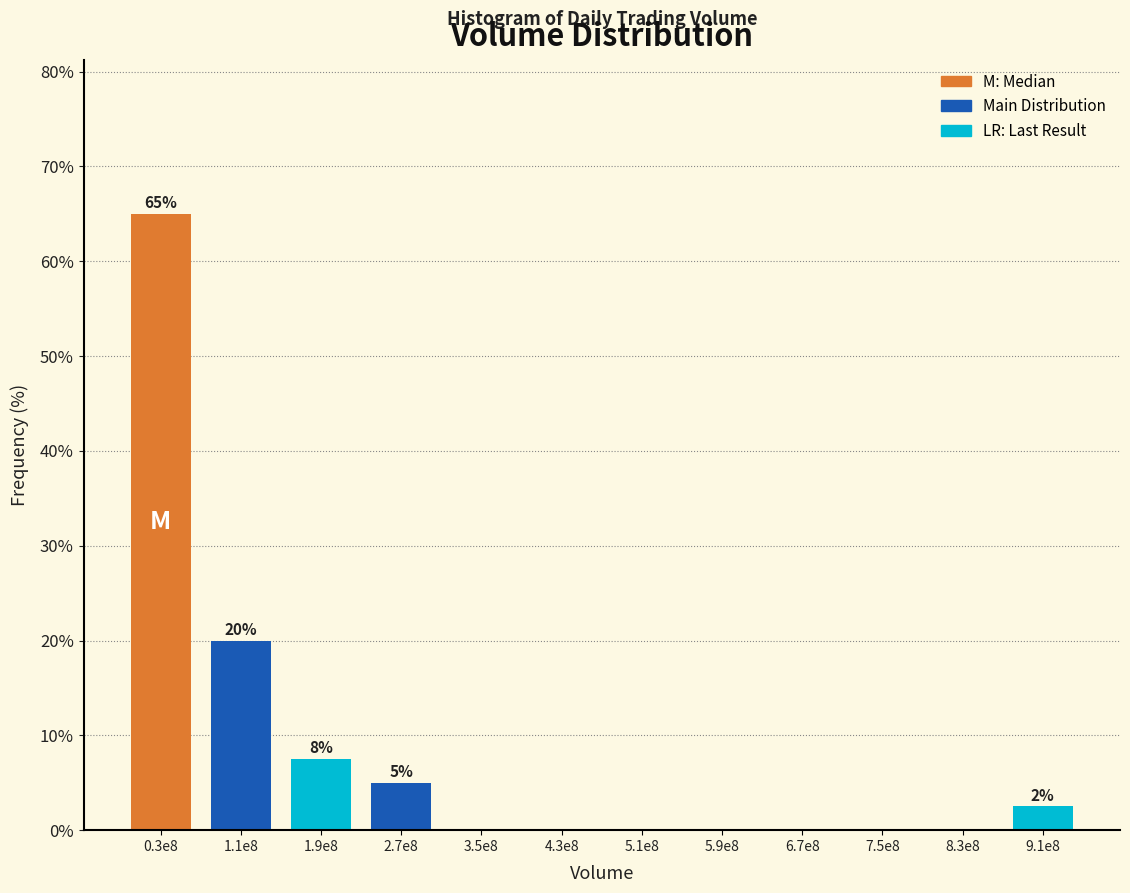

Reading left to right, transcribe all the data shown in this chart.

0.3e8=65.0	1.1e8=20.0	1.9e8=7.5	2.7e8=5.0	3.5e8=0.0	4.3e8=0.0	5.1e8=0.0	5.9e8=0.0	6.7e8=0.0	7.5e8=0.0	8.3e8=0.0	9.1e8=2.5